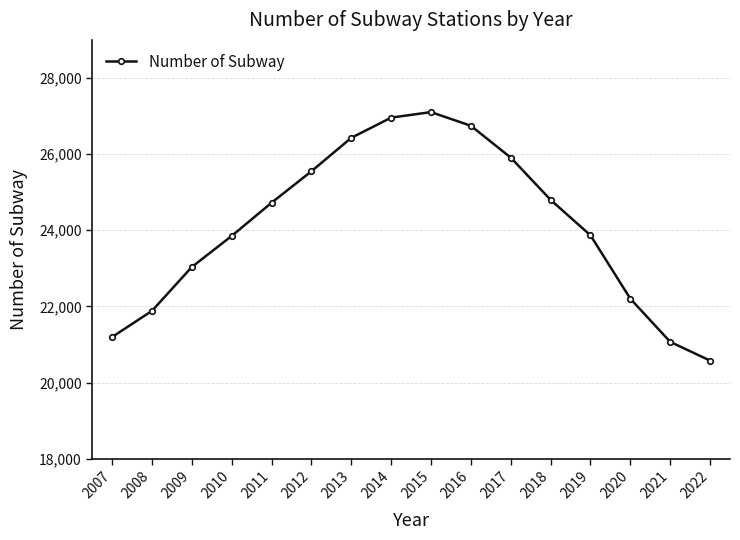

How many data points are less than 24722?

8